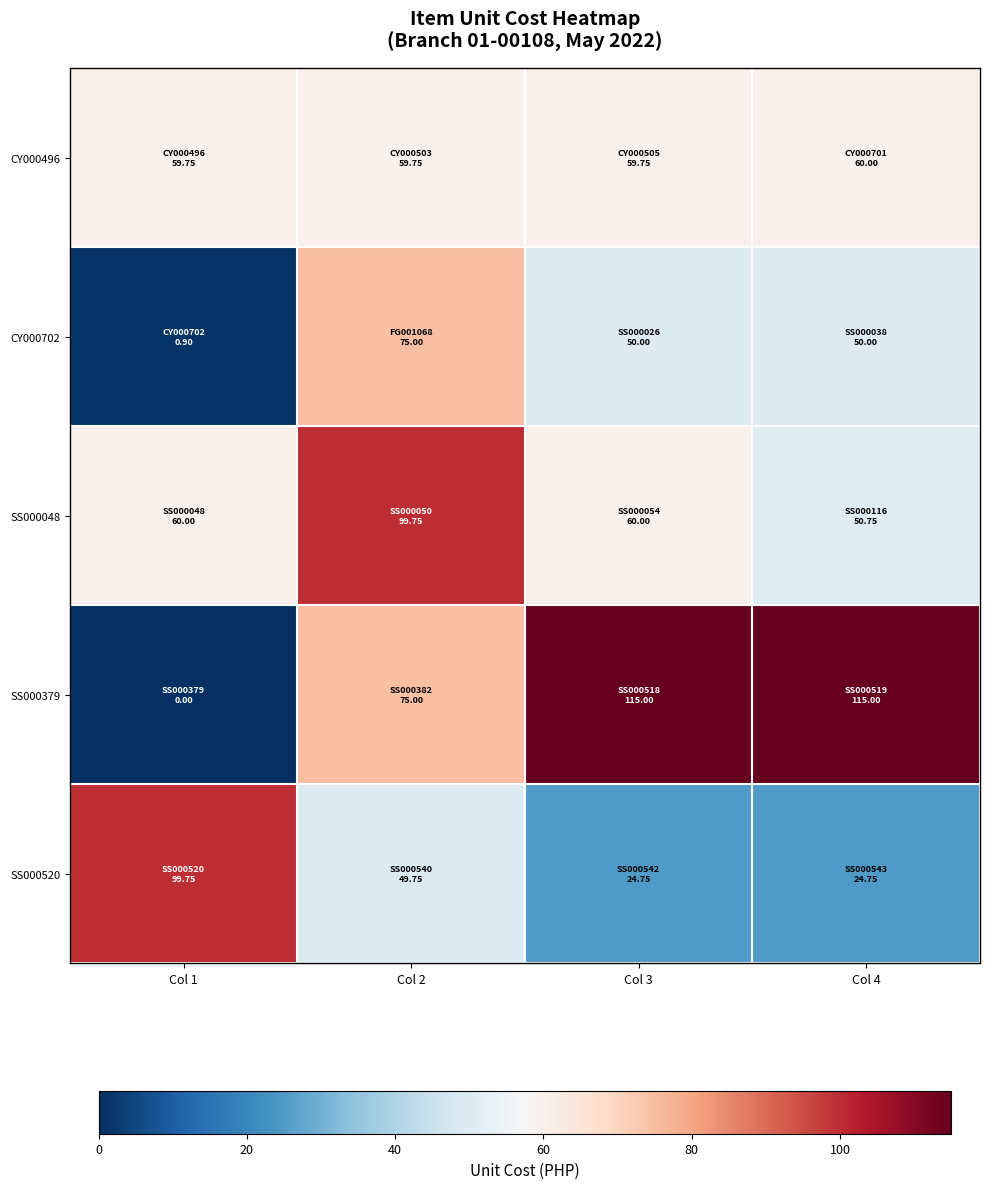

Reading right to left, transcribe all the data shown in this chart.

CY000496: Col 4=60.0	Col 3=59.8	Col 2=59.8	Col 1=59.8
CY000702: Col 4=50.0	Col 3=50.0	Col 2=75.0	Col 1=0.9
SS000048: Col 4=50.8	Col 3=60.0	Col 2=99.8	Col 1=60.0
SS000379: Col 4=115.0	Col 3=115.0	Col 2=75.0	Col 1=0.0
SS000520: Col 4=24.8	Col 3=24.8	Col 2=49.8	Col 1=99.8